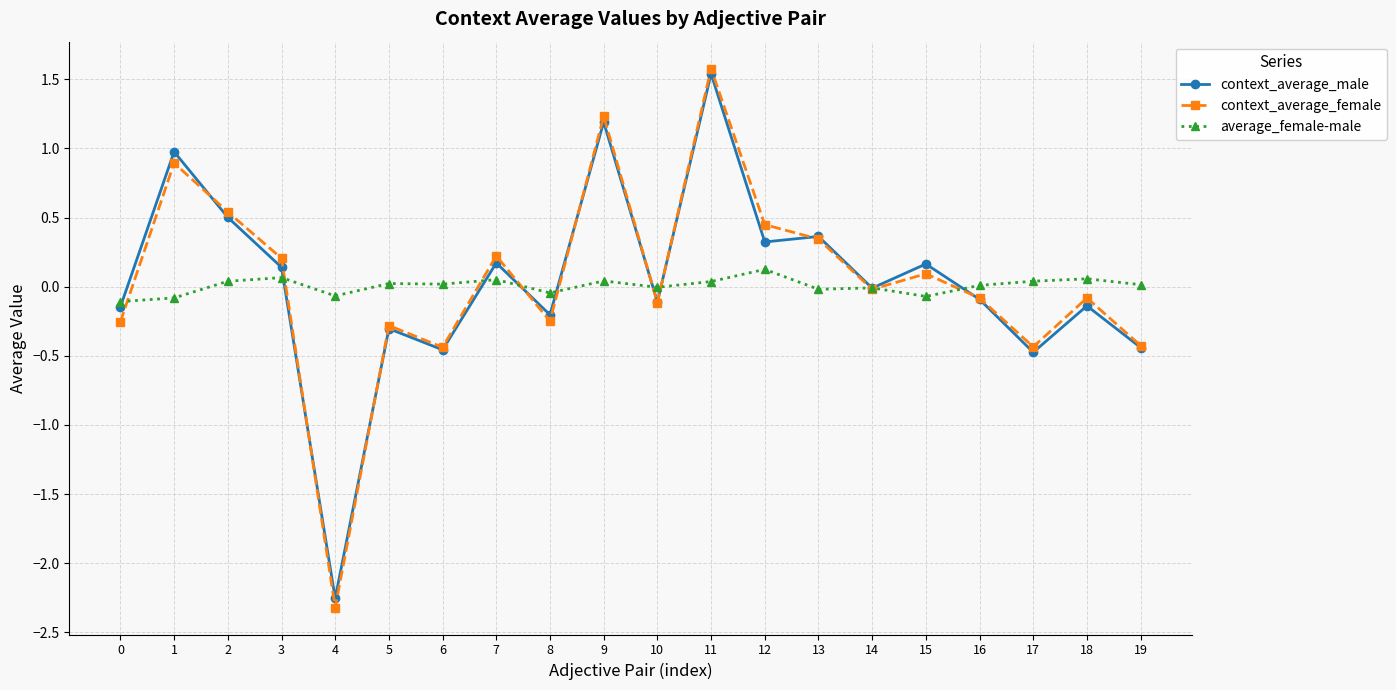

The average_female-male series shows 0.0 at 5. True or false?

True